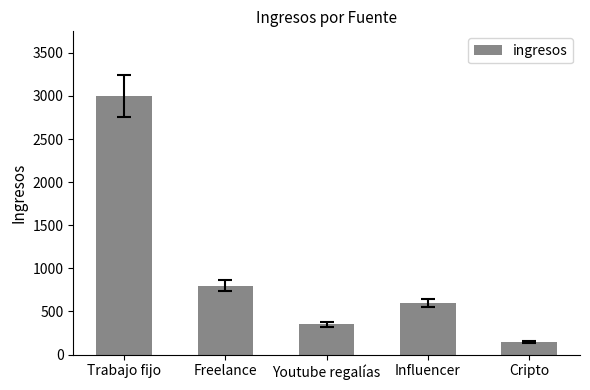

Reading right to left, extract all data points from this chart.

150	600	350	800	3000